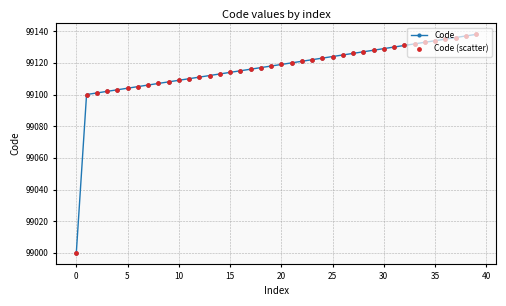

What is the sum of all values?

3964641